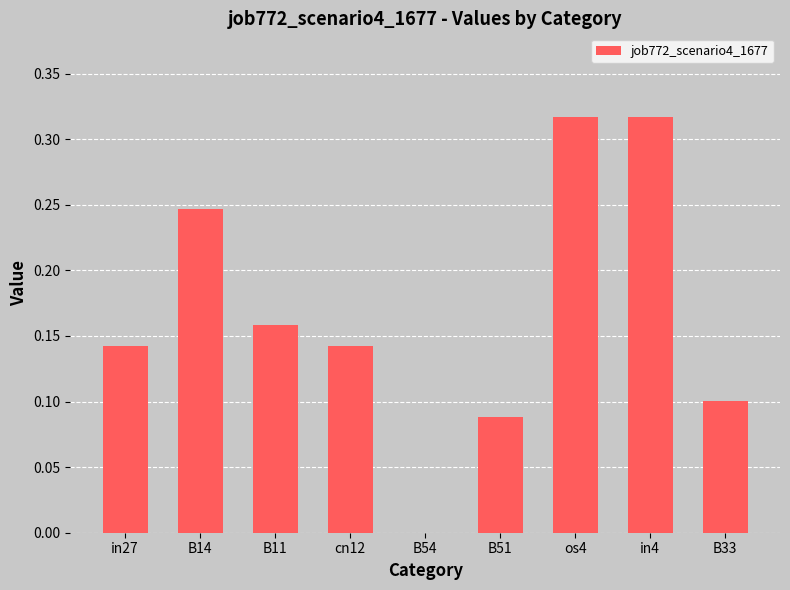

What is the sum of all values?

1.5